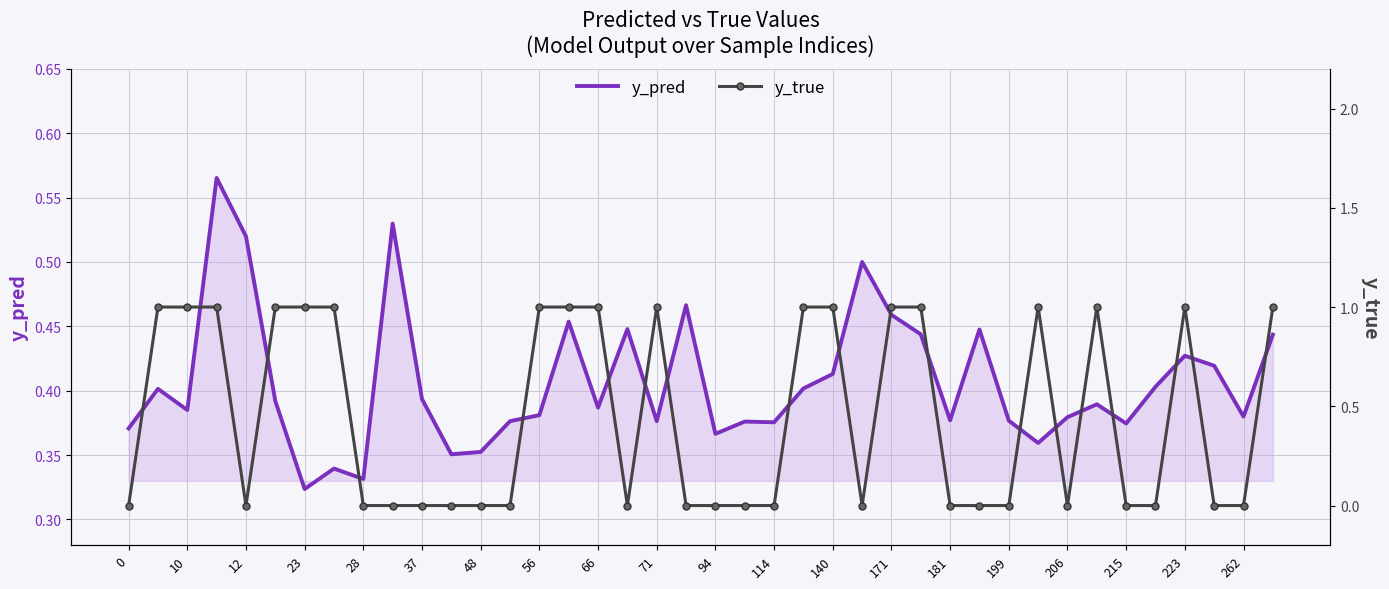

Which category has the lowest value in the y_pred series?

23